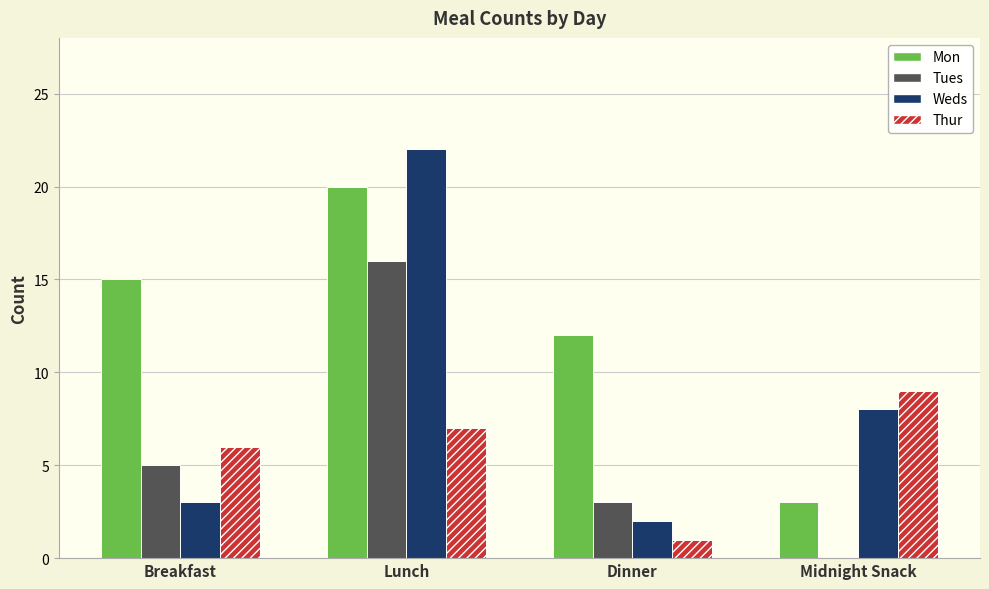

What are all the series names shown in the legend?

Mon, Tues, Weds, Thur